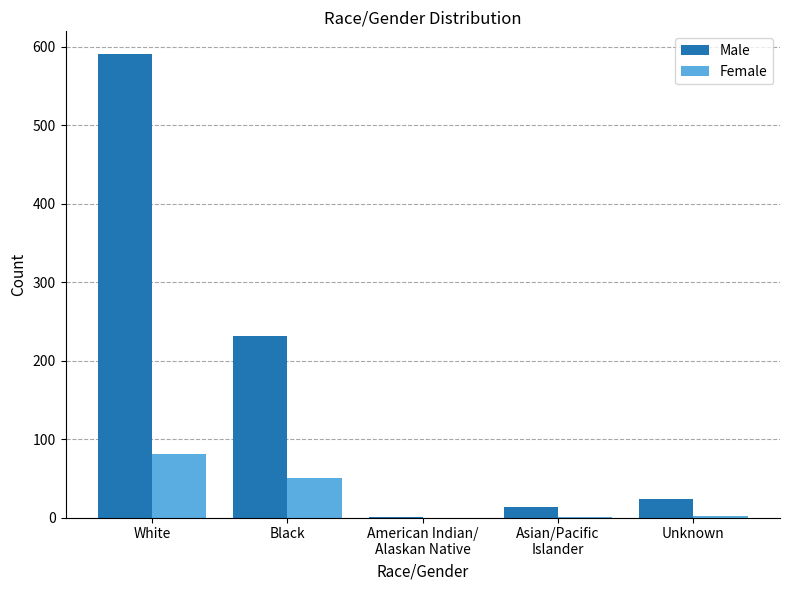

What are all the series names shown in the legend?

Male, Female